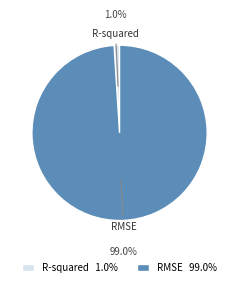

Combined, do R-squared and RMSE account for over 50%?

Yes